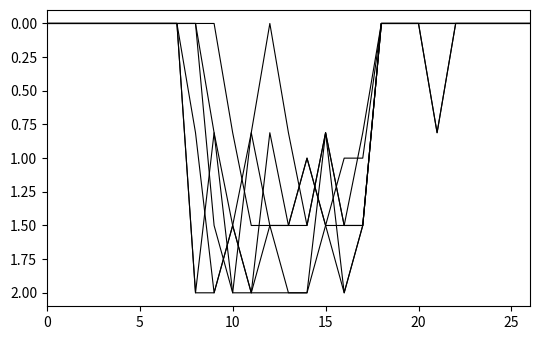

How many lines are shown in the chart?

6